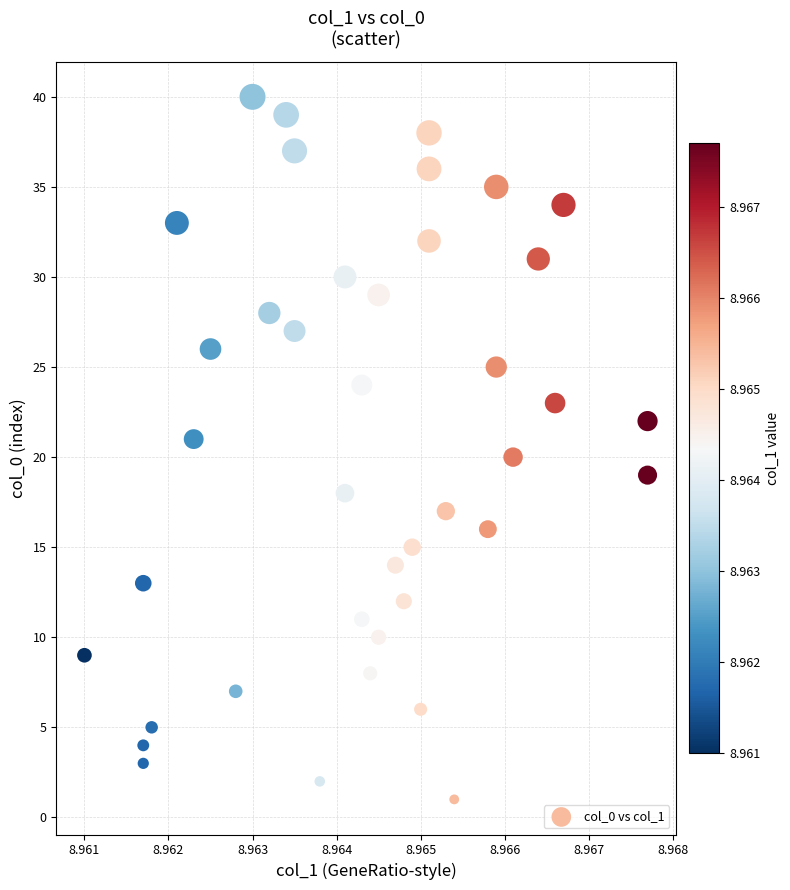

What is the range of Y values (max minus min)?

39